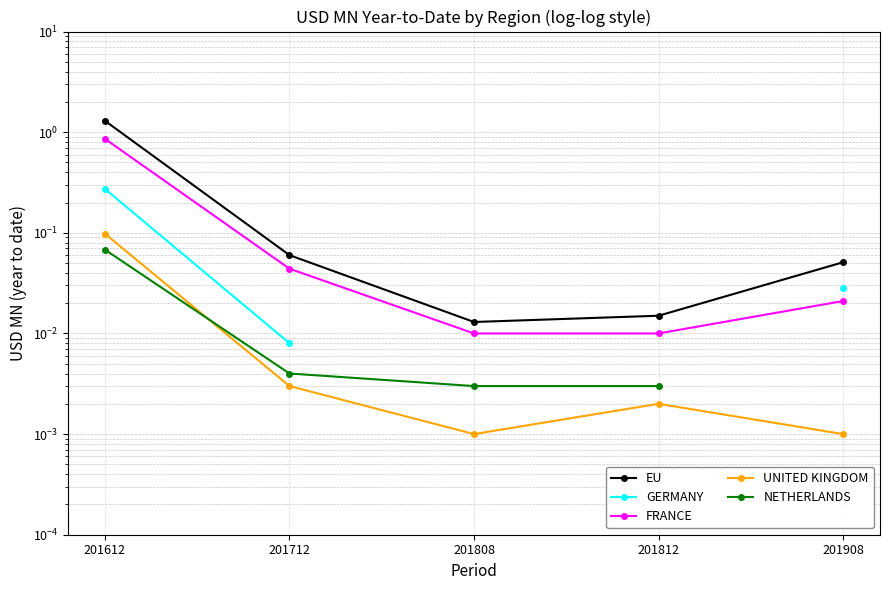

At 201712, list the series in order from smallest to largest.

UNITED KINGDOM, NETHERLANDS, GERMANY, FRANCE, EU